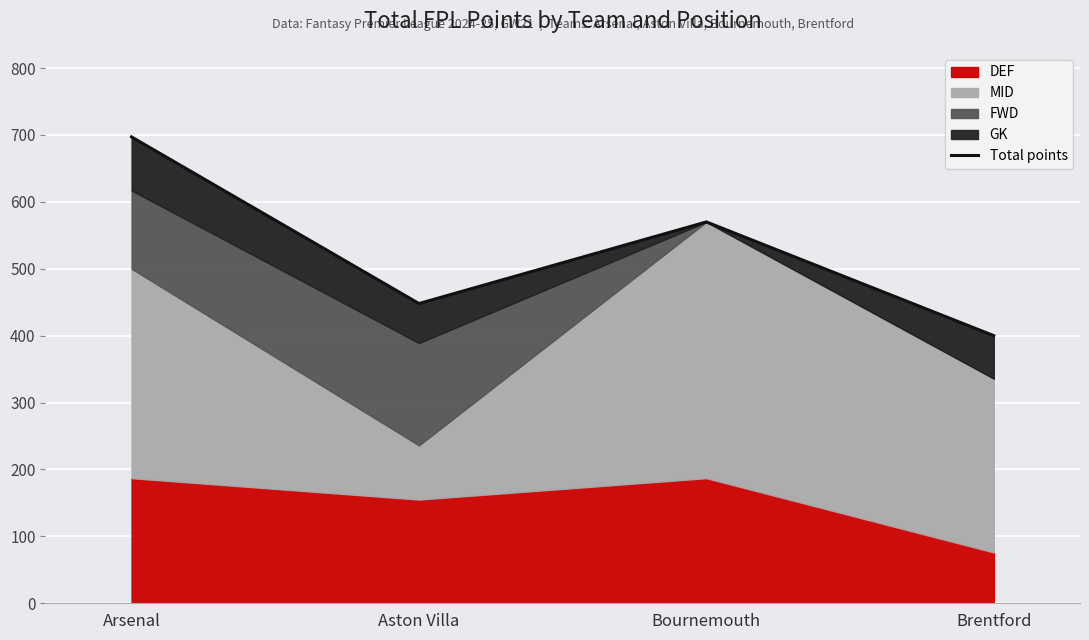

Reading right to left, transcribe all the data shown in this chart.

400	570	448	697